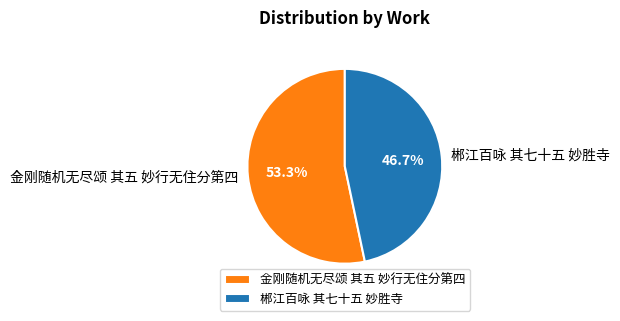

To the nearest percent, what is the difference between the 金刚随机无尽颂 其五 妙行无住分第四 and 郴江百咏 其七十五 妙胜寺 slice percentages?

7%